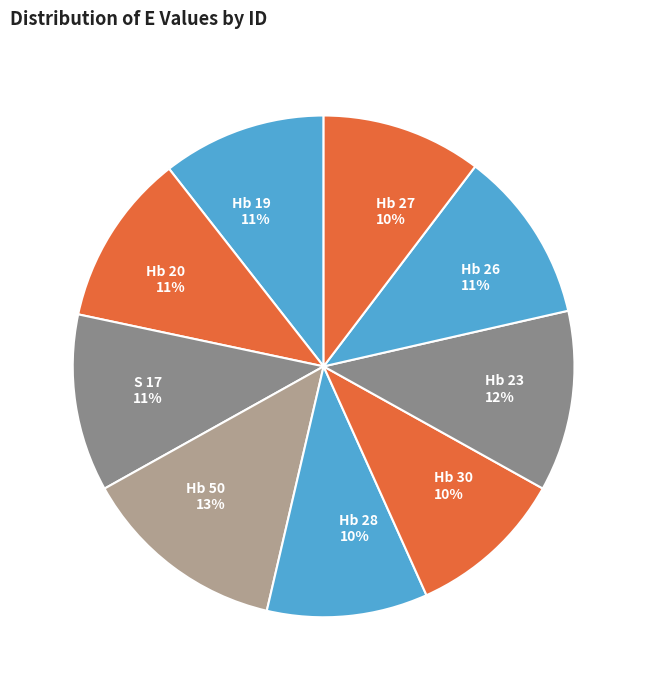

What is the ratio of the value at Hb 50 to the value at Hb 28?

1.3